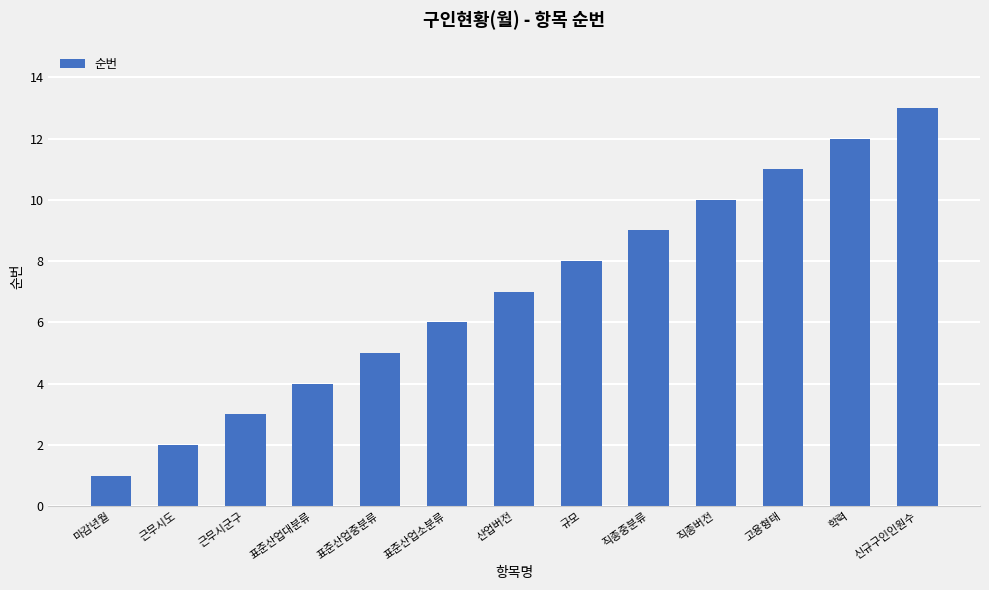

What position from the right is 표준산업중분류?

9